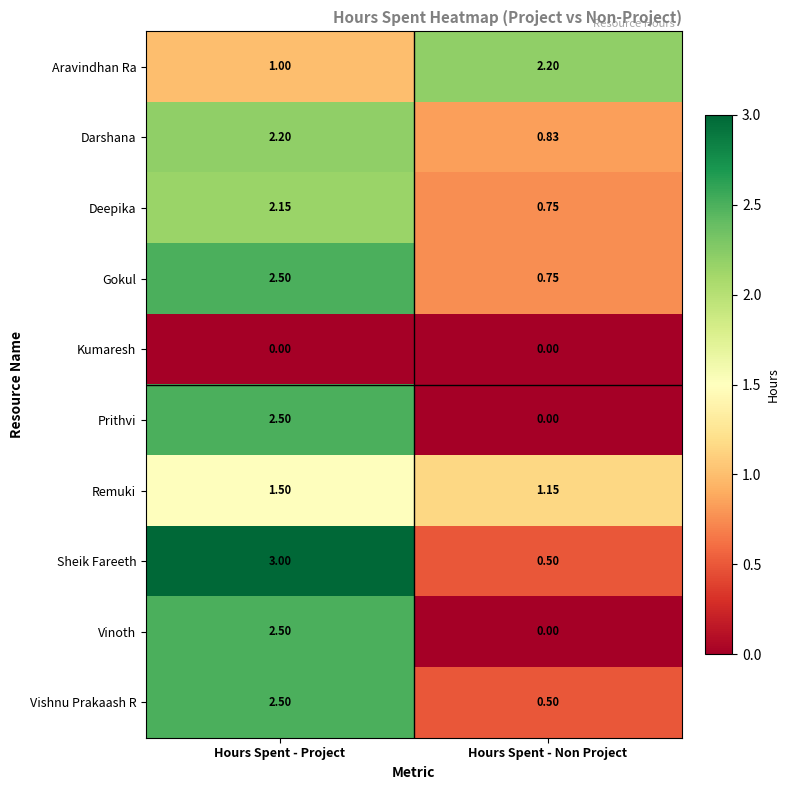

Is the value of Prithvi at Hours Spent - Project greater than the value of Sheik Fareeth at Hours Spent - Non Project?

Yes